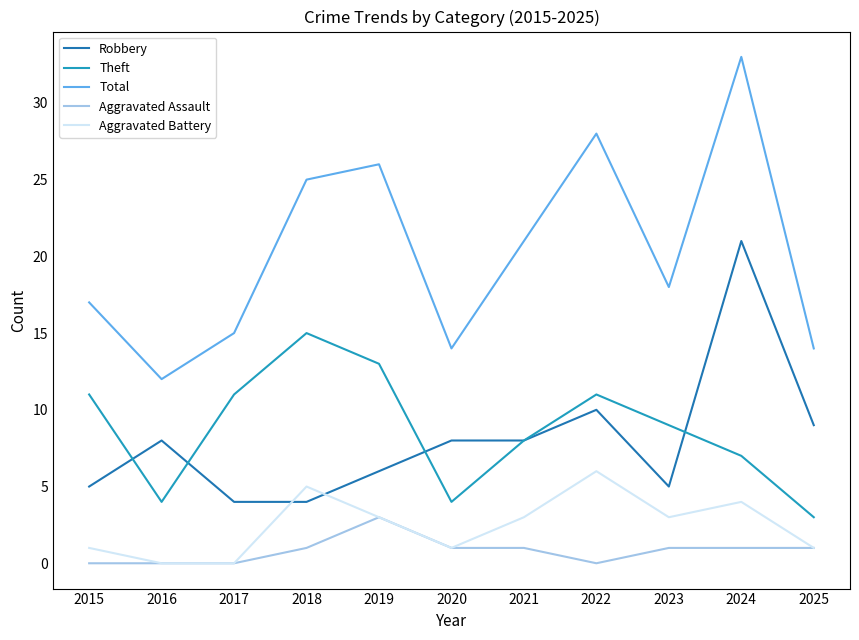

True or false: Theft has a value of 4 at 2024.

False